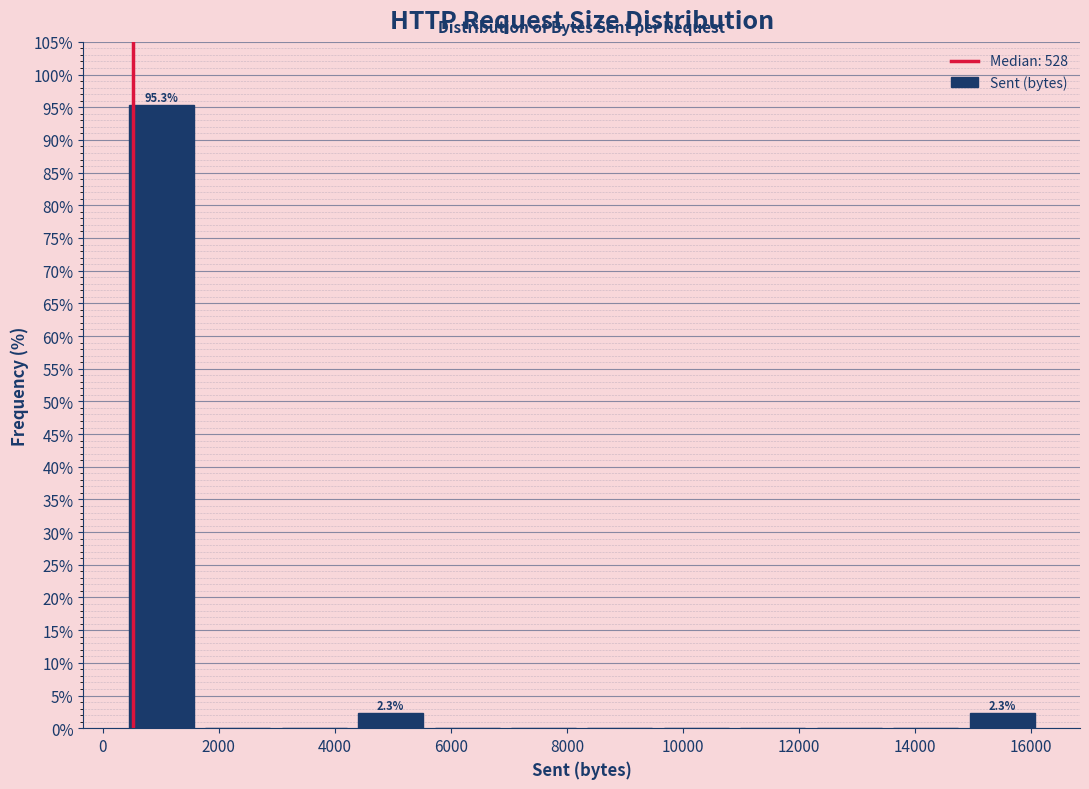

Over which range of the x-axis is the bar tallest?

400 to 1800